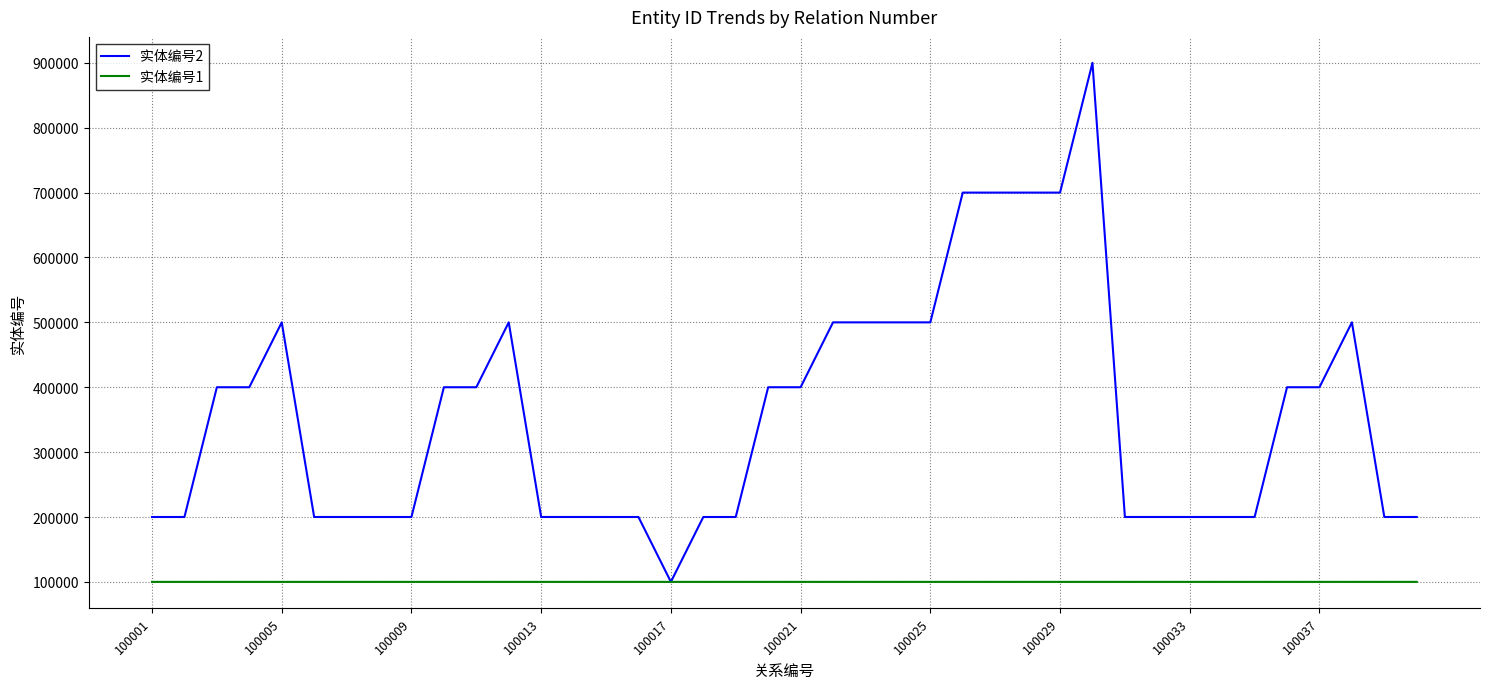

Which series has the largest total across all categories?

实体编号2